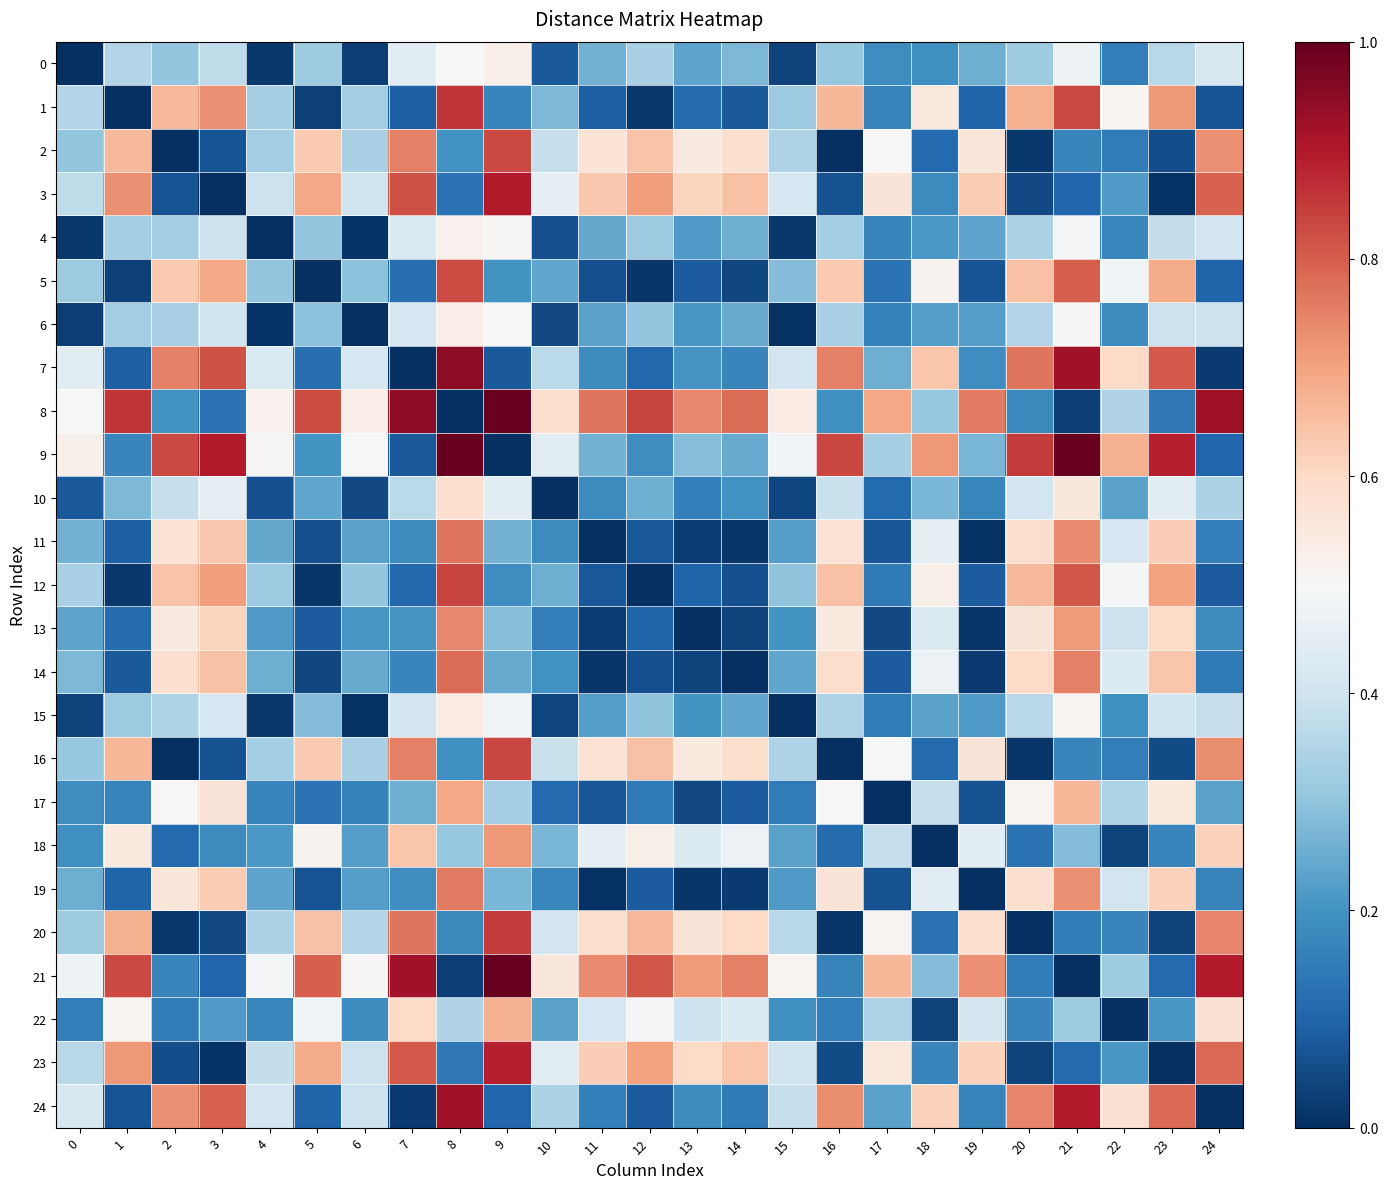

Rank the series by their maximum value, from lowest to highest.

4, 0, 6, 15, 10, 22, 17, 18, 13, 19, 11, 14, 5, 2, 16, 12, 20, 1, 23, 3, 24, 7, 21, 8, 9